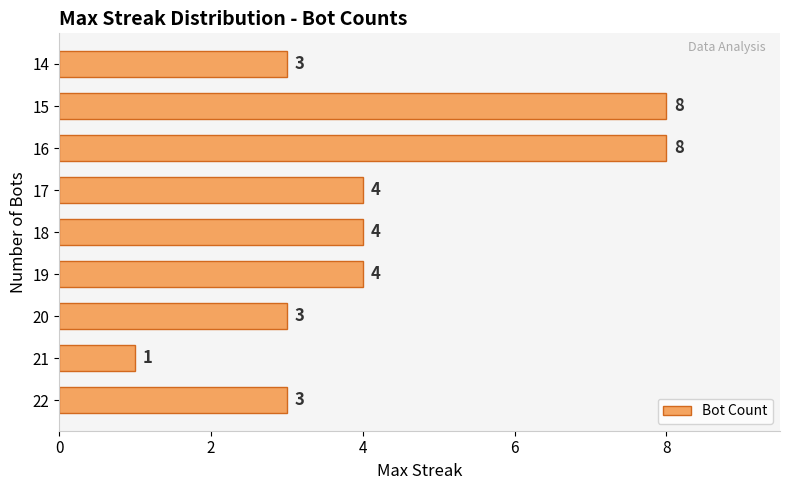

True or false: the data shows 8 at 15.

True